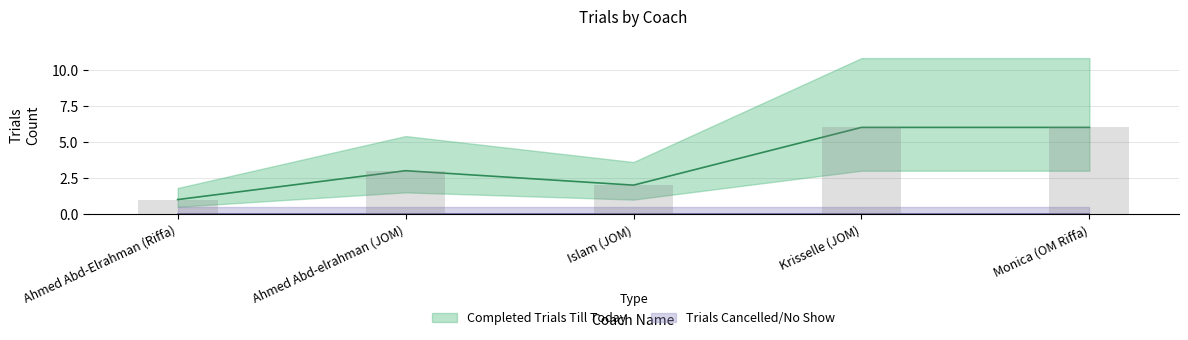

The chart shows a value of 3 at Ahmed Abd-elrahman (JOM). True or false?

True